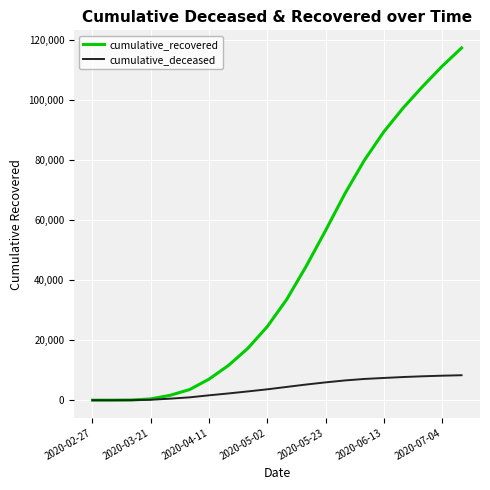

Which series has the widest spread of values?

cumulative_recovered